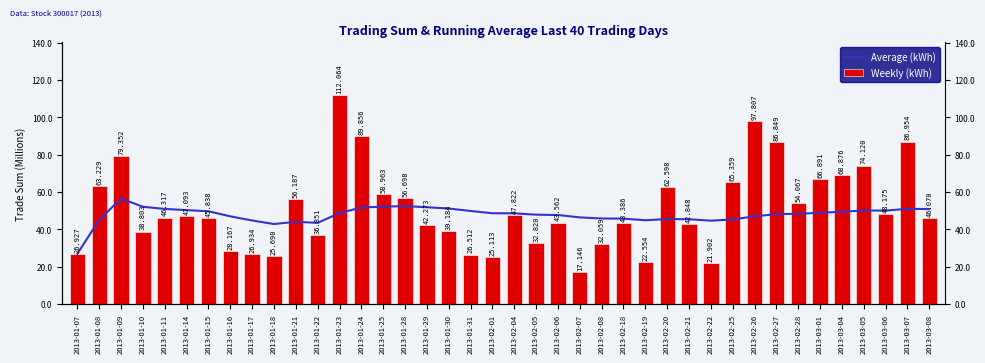

What is the label of the 33rd bar from the right?

2013-01-16